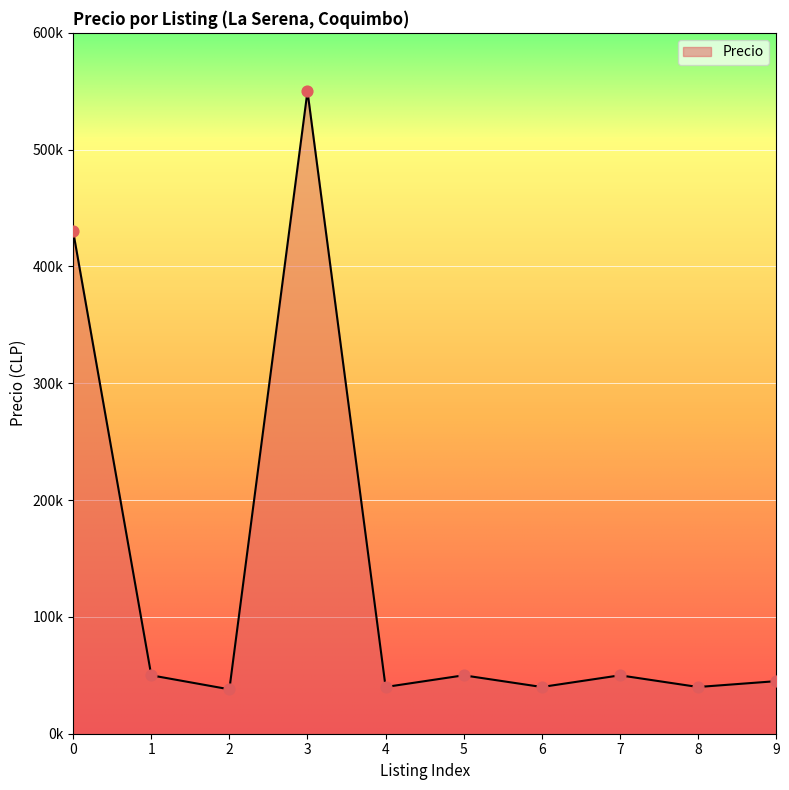

What is the change in value from 3 to 5?

-500000